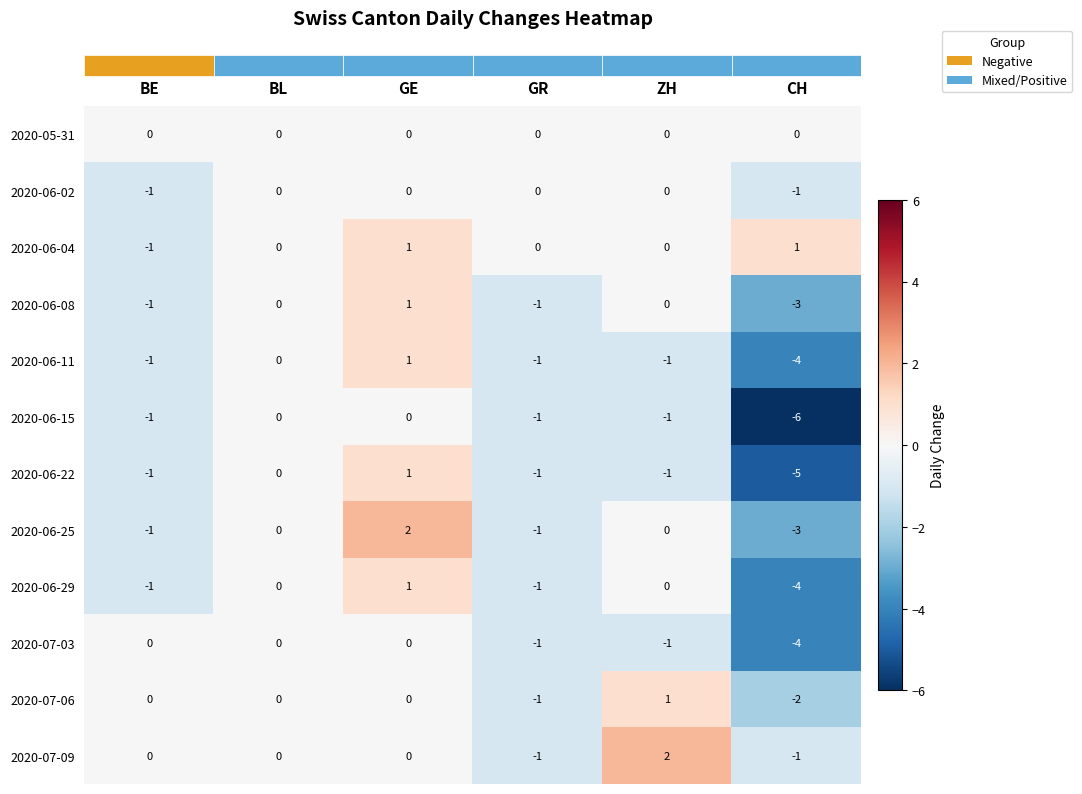

What is the difference between the second highest and minimum values in the 2020-06-29 series?

4